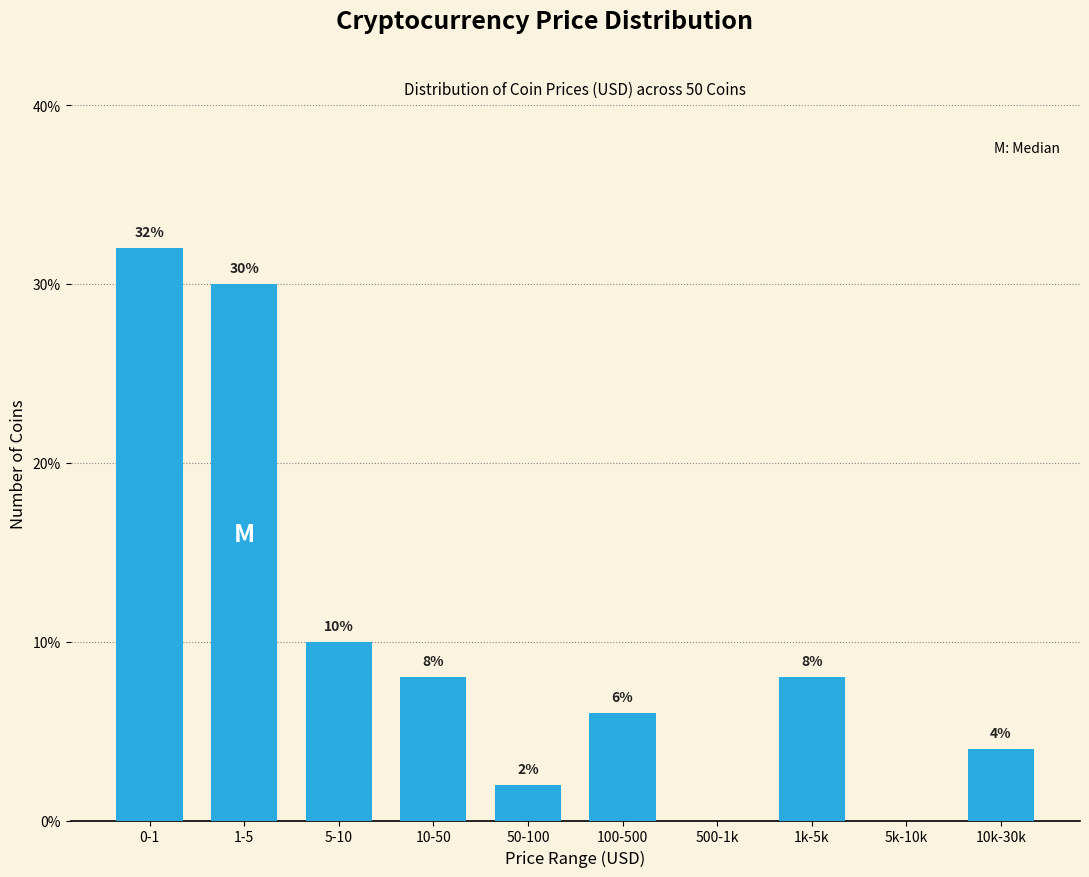

Reading left to right, what are all the values shown in this chart?

0-1=32	1-5=30	5-10=10	10-50=8	50-100=2	100-500=6	500-1k=0	1k-5k=8	5k-10k=0	10k-30k=4